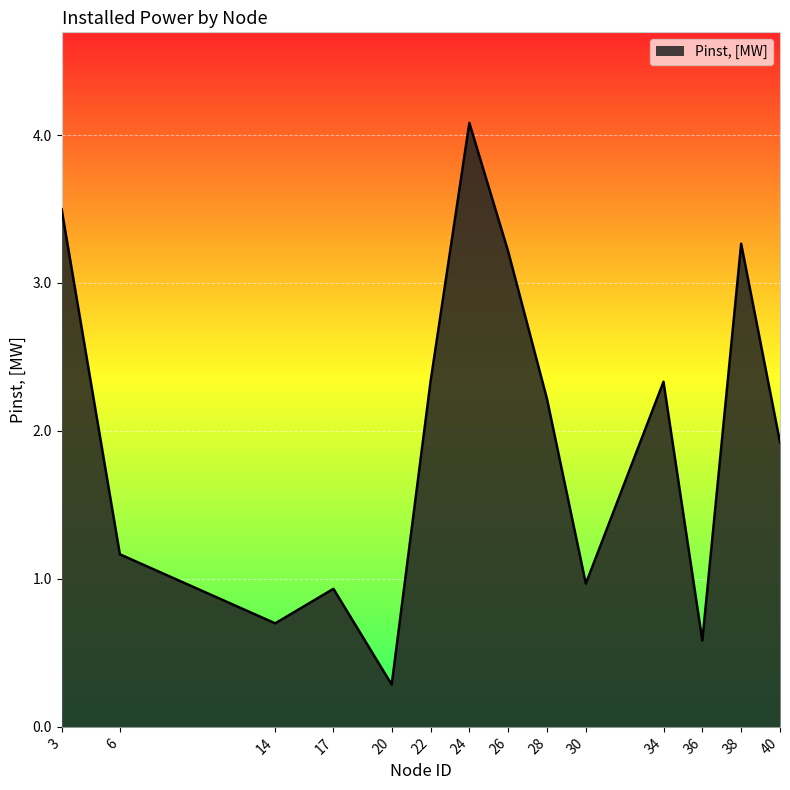

Is it true that the value at 14 is 0.7?

True